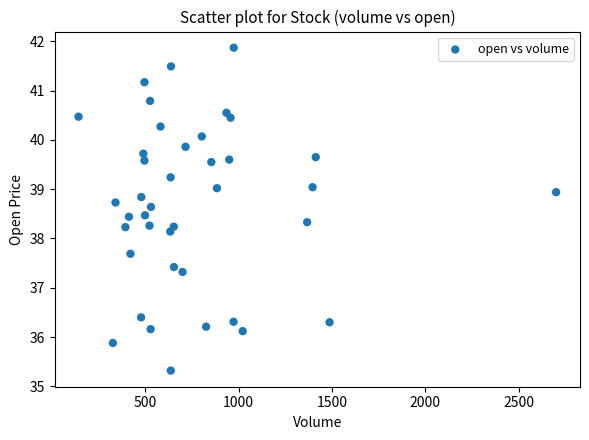

What Y value in the scatter plot is closest to 38?

38.1